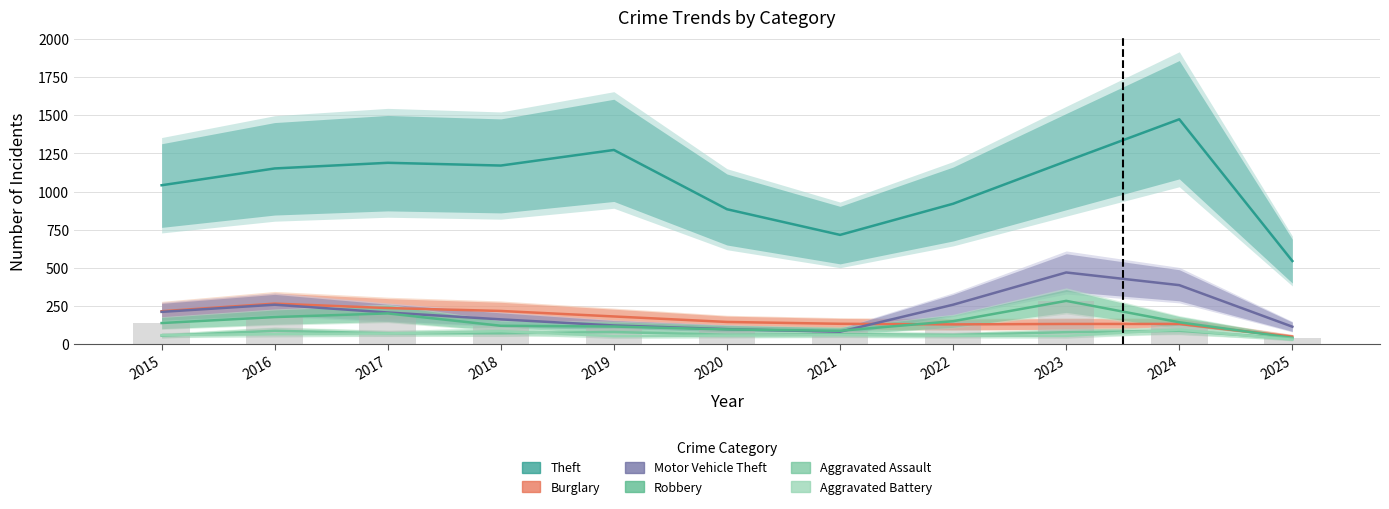

Which series has the largest range (max minus min)?

Theft